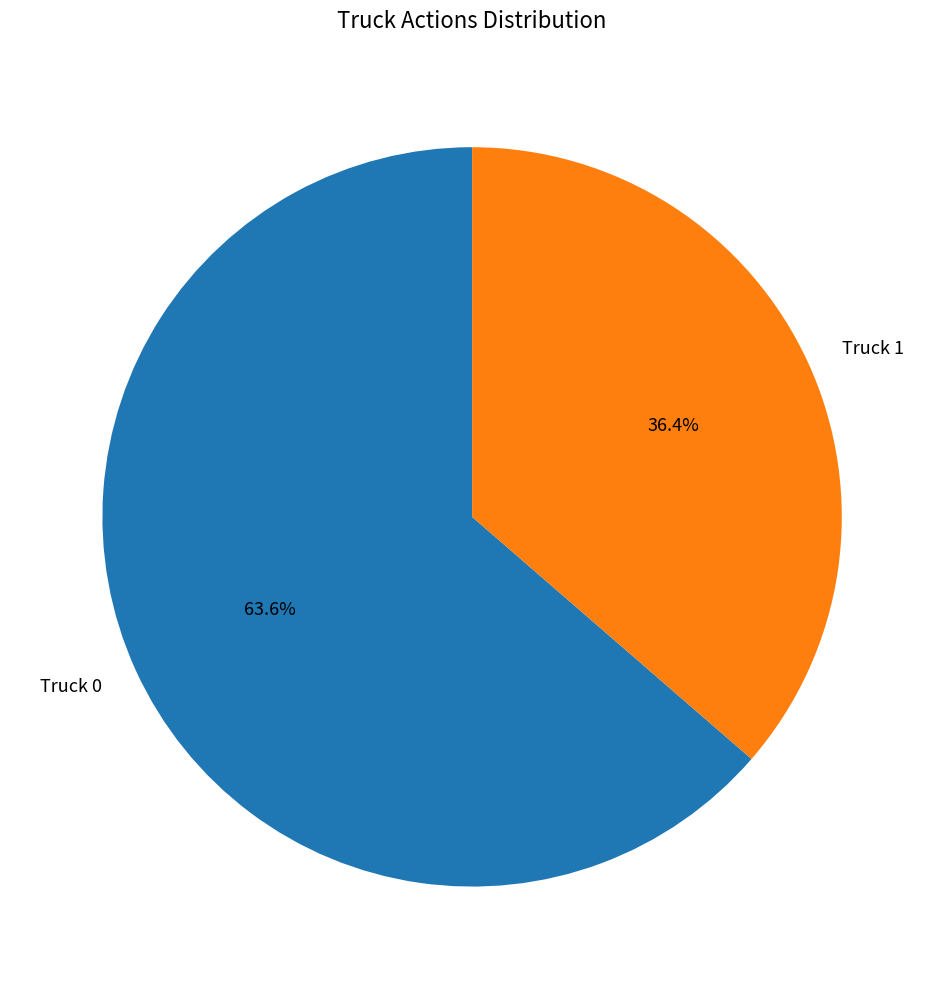

The Truck 0 slice represents 64% of the pie. True or false?

True